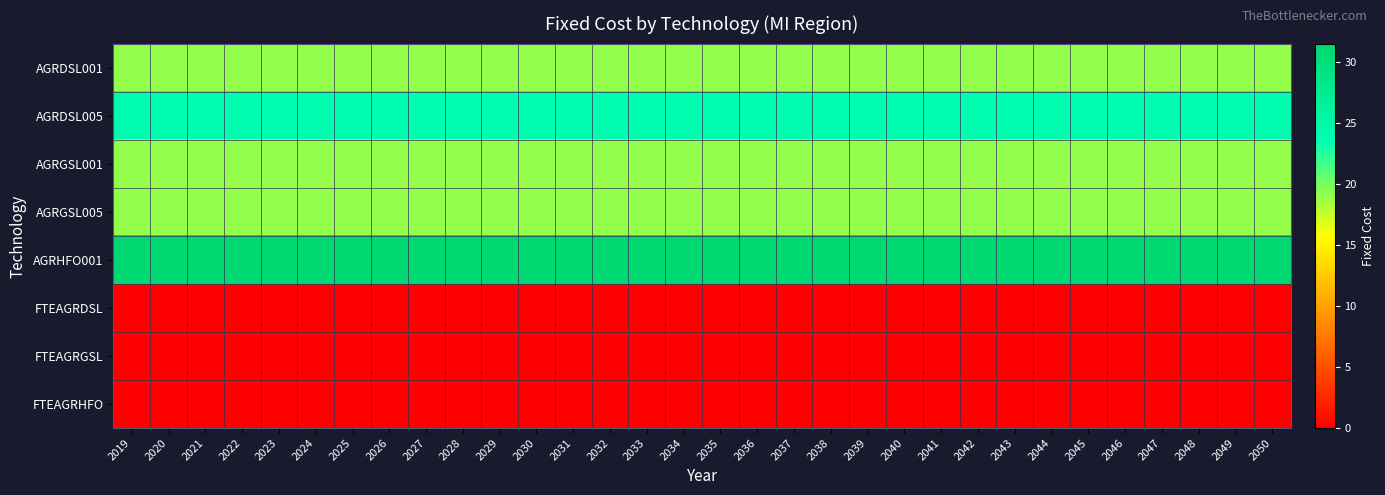

Reading right to left, list all the values displayed in this chart.

AGRDSL001: 2050=19.0	2049=19.0	2048=19.0	2047=19.0	2046=19.0	2045=19.0	2044=19.0	2043=19.0	2042=19.0	2041=19.0	2040=19.0	2039=19.0	2038=19.0	2037=19.0	2036=19.0	2035=19.0	2034=19.0	2033=19.0	2032=19.0	2031=19.0	2030=19.0	2029=19.0	2028=19.0	2027=19.0	2026=19.0	2025=19.0	2024=19.0	2023=19.0	2022=19.0	2021=19.0	2020=19.0	2019=19.0
AGRDSL005: 2050=24.0	2049=24.0	2048=24.0	2047=24.0	2046=24.0	2045=24.0	2044=24.0	2043=24.0	2042=24.0	2041=24.0	2040=24.0	2039=24.0	2038=24.0	2037=24.0	2036=24.0	2035=24.0	2034=24.0	2033=24.0	2032=24.0	2031=24.0	2030=24.0	2029=24.0	2028=24.0	2027=24.0	2026=24.0	2025=24.0	2024=24.0	2023=24.0	2022=24.0	2021=24.0	2020=24.0	2019=24.0
AGRGSL001: 2050=19.0	2049=19.0	2048=19.0	2047=19.0	2046=19.0	2045=19.0	2044=19.0	2043=19.0	2042=19.0	2041=19.0	2040=19.0	2039=19.0	2038=19.0	2037=19.0	2036=19.0	2035=19.0	2034=19.0	2033=19.0	2032=19.0	2031=19.0	2030=19.0	2029=19.0	2028=19.0	2027=19.0	2026=19.0	2025=19.0	2024=19.0	2023=19.0	2022=19.0	2021=19.0	2020=19.0	2019=19.0
AGRGSL005: 2050=19.0	2049=19.0	2048=19.0	2047=19.0	2046=19.0	2045=19.0	2044=19.0	2043=19.0	2042=19.0	2041=19.0	2040=19.0	2039=19.0	2038=19.0	2037=19.0	2036=19.0	2035=19.0	2034=19.0	2033=19.0	2032=19.0	2031=19.0	2030=19.0	2029=19.0	2028=19.0	2027=19.0	2026=19.0	2025=19.0	2024=19.0	2023=19.0	2022=19.0	2021=19.0	2020=19.0	2019=19.0
AGRHFO001: 2050=31.5	2049=31.5	2048=31.5	2047=31.5	2046=31.5	2045=31.5	2044=31.5	2043=31.5	2042=31.5	2041=31.5	2040=31.5	2039=31.5	2038=31.5	2037=31.5	2036=31.5	2035=31.5	2034=31.5	2033=31.5	2032=31.5	2031=31.5	2030=31.5	2029=31.5	2028=31.5	2027=31.5	2026=31.5	2025=31.5	2024=31.5	2023=31.5	2022=31.5	2021=31.5	2020=31.5	2019=31.5
FTEAGRDSL: 2050=0.0	2049=0.0	2048=0.0	2047=0.0	2046=0.0	2045=0.0	2044=0.0	2043=0.0	2042=0.0	2041=0.0	2040=0.0	2039=0.0	2038=0.0	2037=0.0	2036=0.0	2035=0.0	2034=0.0	2033=0.0	2032=0.0	2031=0.0	2030=0.0	2029=0.0	2028=0.0	2027=0.0	2026=0.0	2025=0.0	2024=0.0	2023=0.0	2022=0.0	2021=0.0	2020=0.0	2019=0.0
FTEAGRGSL: 2050=0.0	2049=0.0	2048=0.0	2047=0.0	2046=0.0	2045=0.0	2044=0.0	2043=0.0	2042=0.0	2041=0.0	2040=0.0	2039=0.0	2038=0.0	2037=0.0	2036=0.0	2035=0.0	2034=0.0	2033=0.0	2032=0.0	2031=0.0	2030=0.0	2029=0.0	2028=0.0	2027=0.0	2026=0.0	2025=0.0	2024=0.0	2023=0.0	2022=0.0	2021=0.0	2020=0.0	2019=0.0
FTEAGRHFO: 2050=0.0	2049=0.0	2048=0.0	2047=0.0	2046=0.0	2045=0.0	2044=0.0	2043=0.0	2042=0.0	2041=0.0	2040=0.0	2039=0.0	2038=0.0	2037=0.0	2036=0.0	2035=0.0	2034=0.0	2033=0.0	2032=0.0	2031=0.0	2030=0.0	2029=0.0	2028=0.0	2027=0.0	2026=0.0	2025=0.0	2024=0.0	2023=0.0	2022=0.0	2021=0.0	2020=0.0	2019=0.0